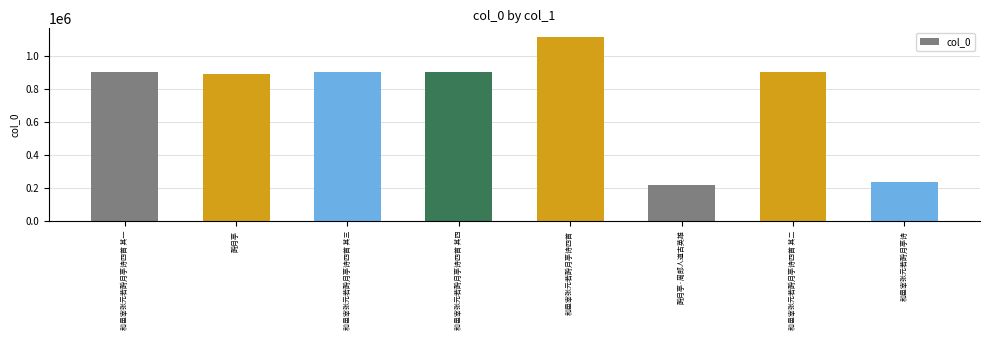

Does the chart contain stacked bars?

No